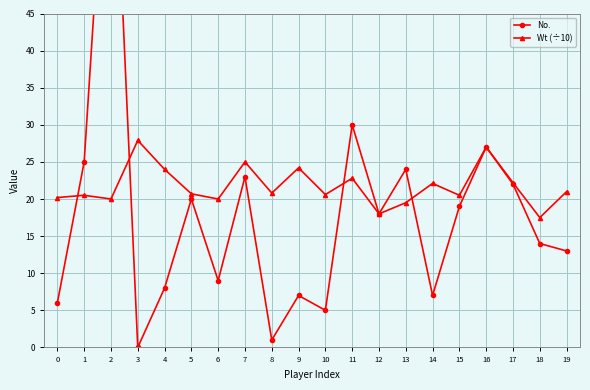

Reading left to right, transcribe all the data shown in this chart.

No.: 6.0	25.0	81.0	0.0	8.0	20.0	9.0	23.0	1.0	7.0	5.0	30.0	18.0	24.0	7.0	19.0	27.0	22.0	14.0	13.0
Wt (÷10): 20.2	20.5	20.0	27.9	24.0	20.7	20.0	25.0	20.8	24.2	20.6	22.8	18.0	19.5	22.1	20.5	27.0	22.2	17.5	21.0